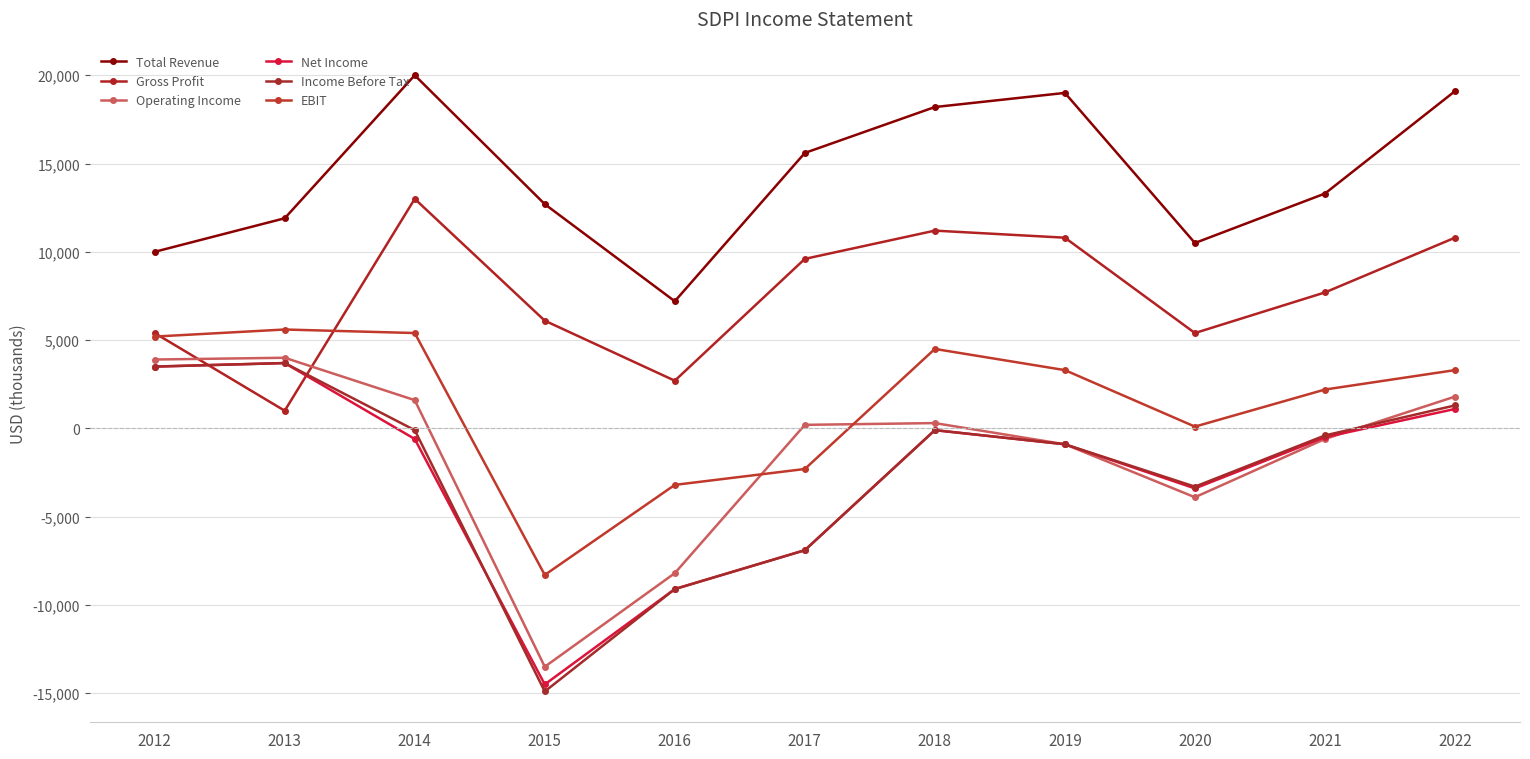

Which category has the lowest value across all series?

2015